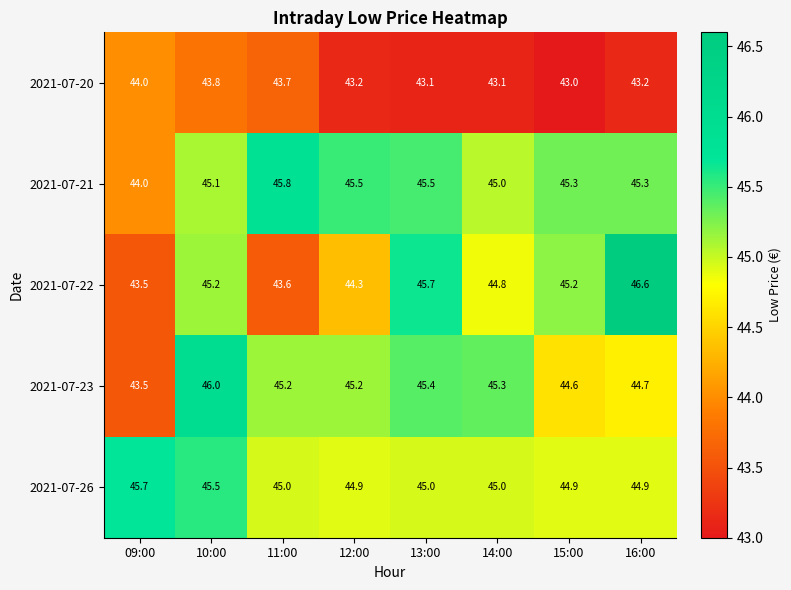

Rank the series at 12:00 from lowest to highest value.

2021-07-20, 2021-07-22, 2021-07-26, 2021-07-23, 2021-07-21